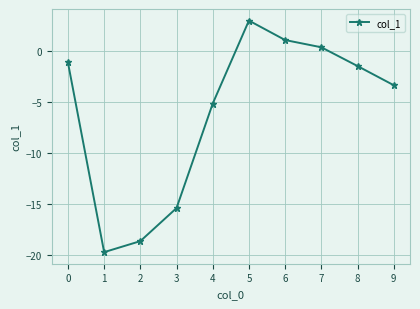

Reading left to right, what are all the values shown in this chart?

-1.1	-19.7	-18.6	-15.4	-5.1	3.0	1.1	0.4	-1.4	-3.3